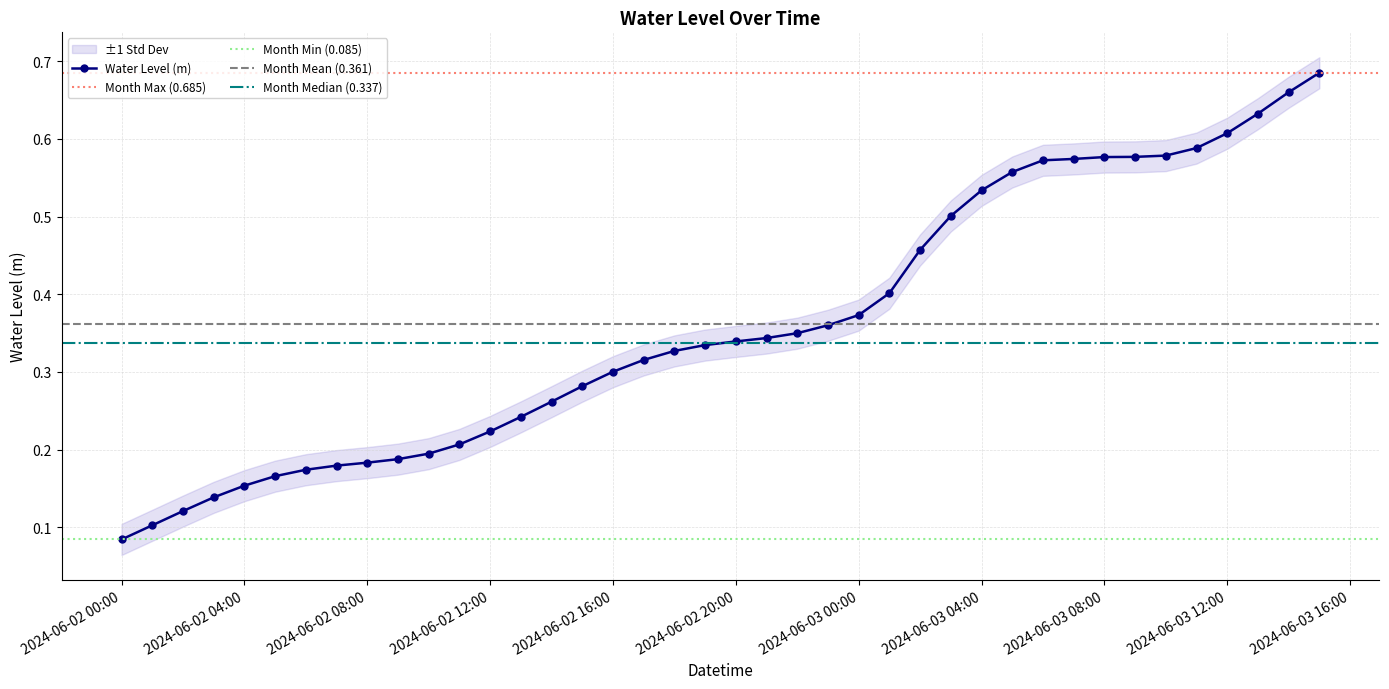

True or false: there are more than 1 points higher than both neighbors.

False